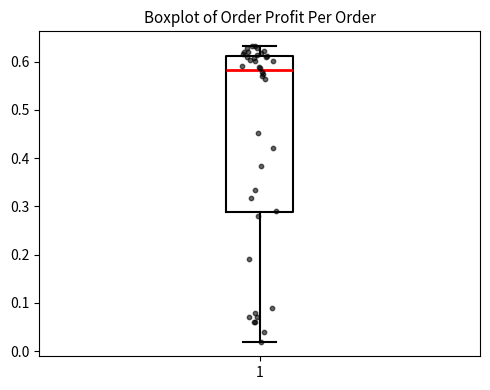

Read this box plot against the y-axis: the position of the median line, the range covered by the box, and the ends of both whiskers. The values are not printed on the chart, so give them approximately, as read against the axis.

median 0.58, box 0.29 to 0.61, whiskers 0.02 to 0.63